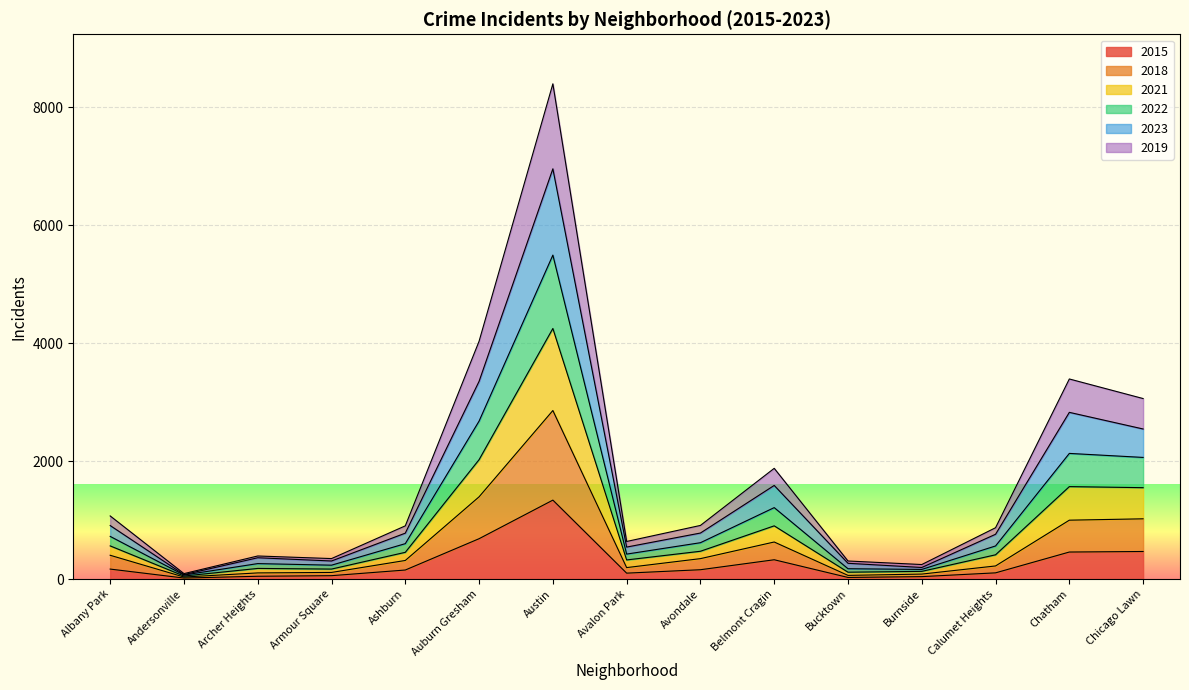

What is the total value across all series at Auburn Gresham?

4032